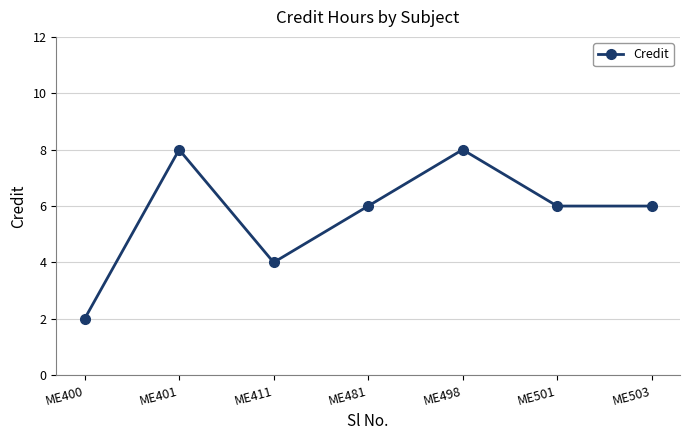

How many interior local peaks (higher than both neighbors) does the data have?

2